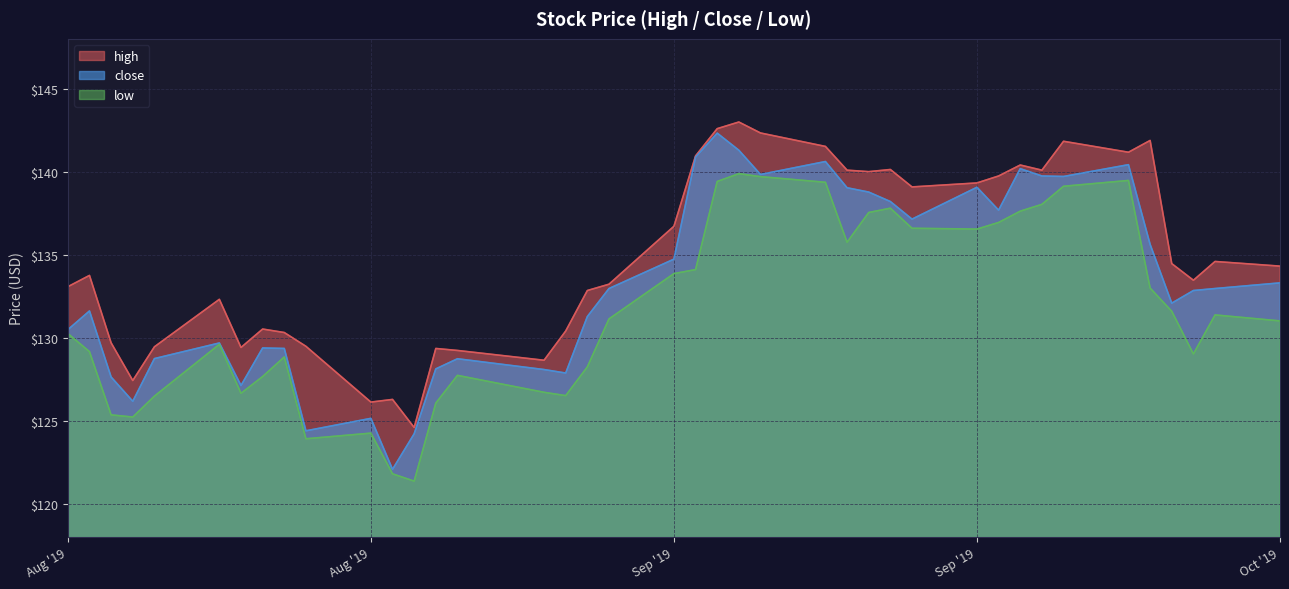

Does the chart have visible grid lines?

Yes